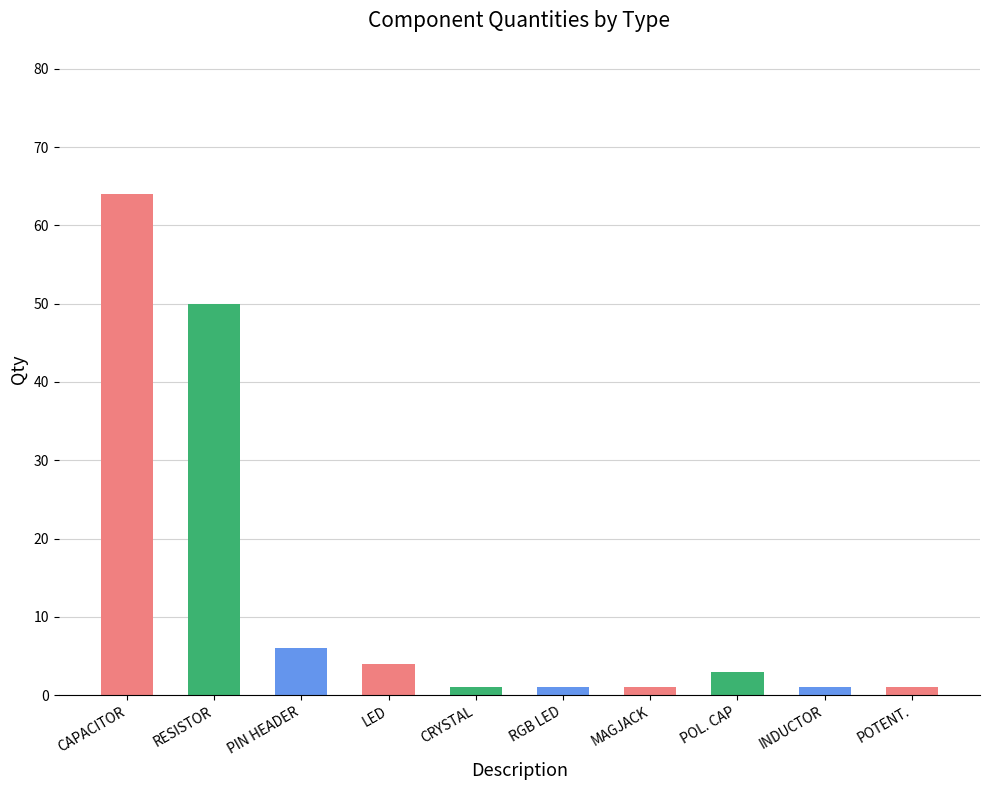

Where is the data nearest to the value 32?

RESISTOR